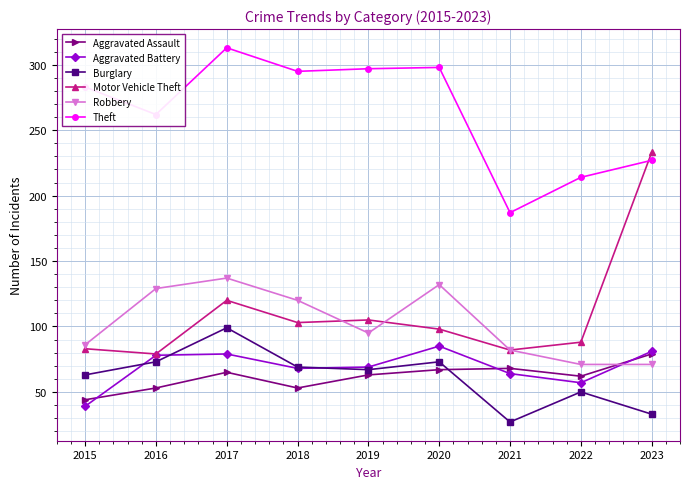

How many interior local peaks does the Robbery series have?

2